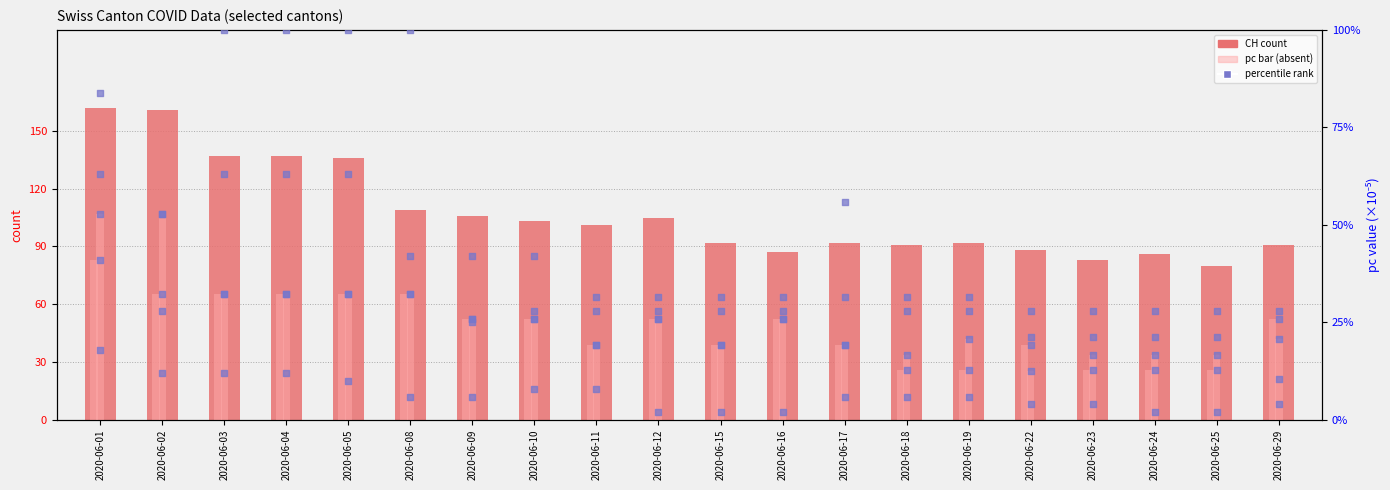

Is the value of JU_pc at 2020-06-25 greater than the value of FR_pc at 2020-06-29?

Yes